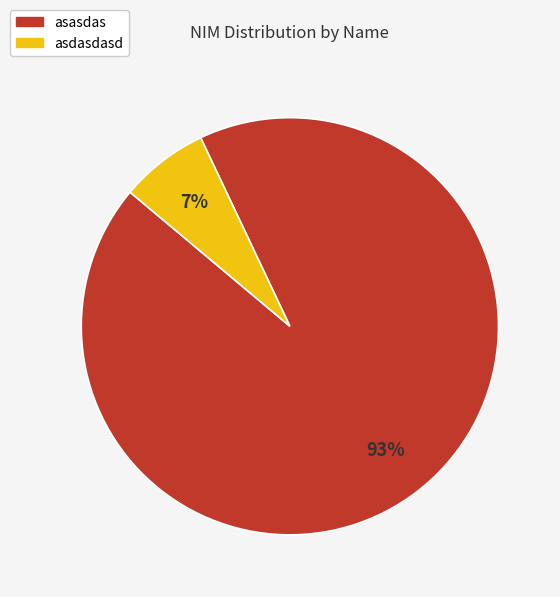

Is the sum of asasdas and asdasdasd greater than half?

Yes